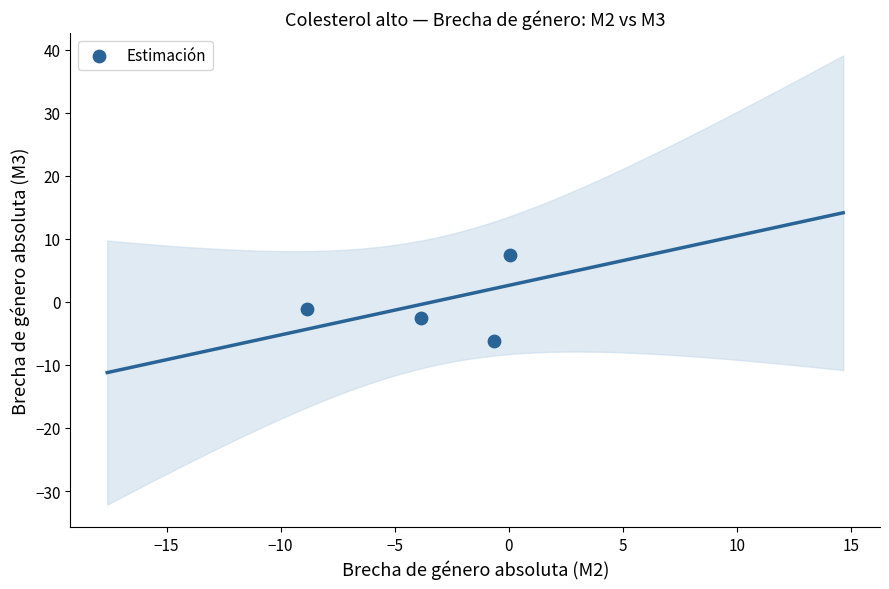

What is the range of X values (max minus min)?

8.9